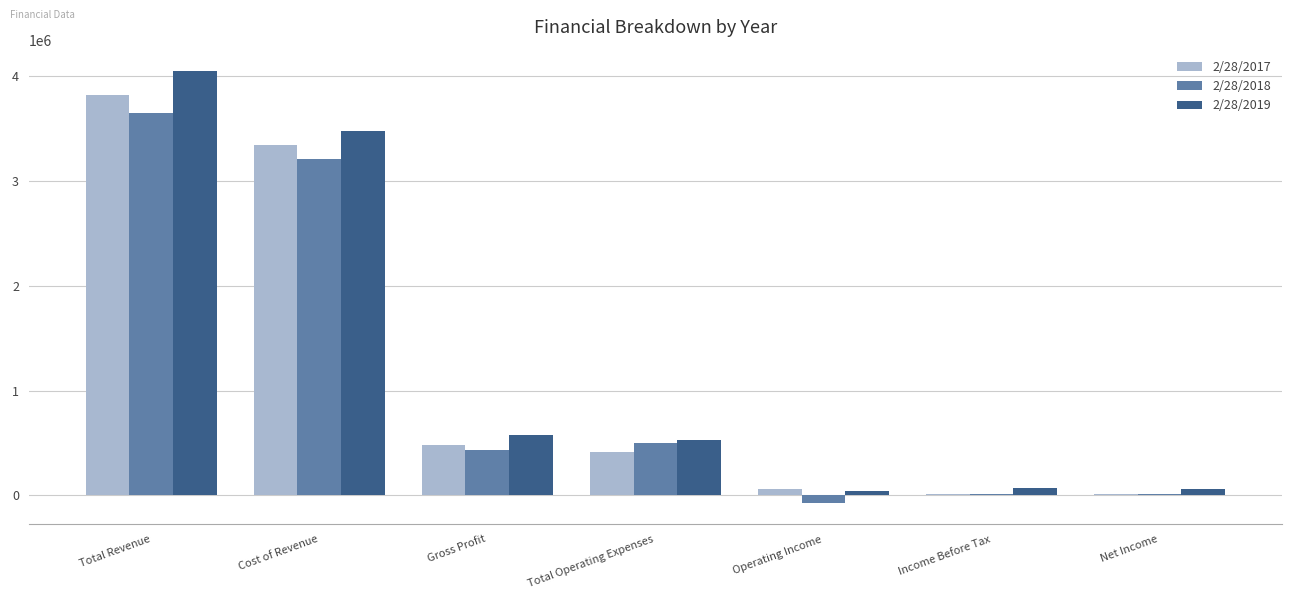

What is the greatest value displayed?

4047969